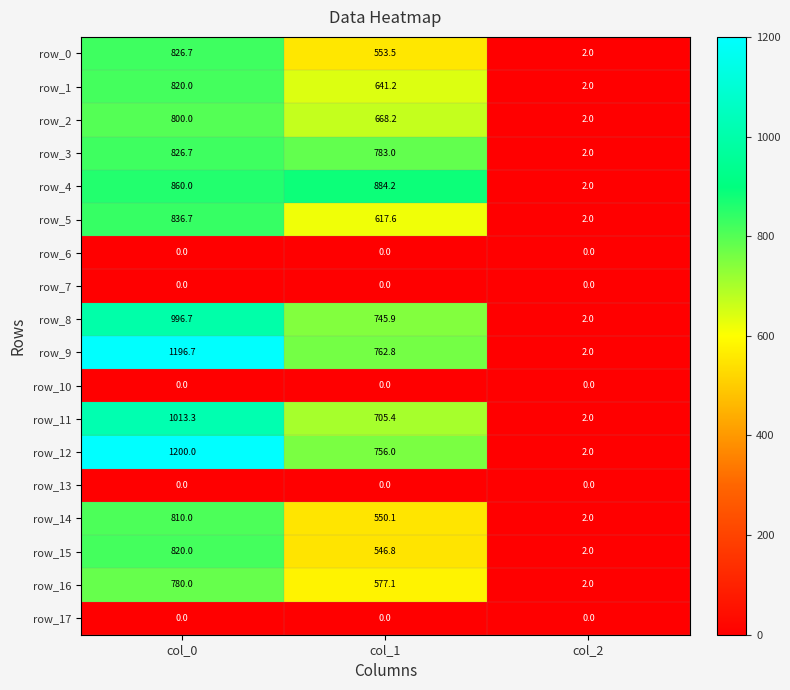

What is the sum of the row_5 values at col_0 and col_1?

1454.3